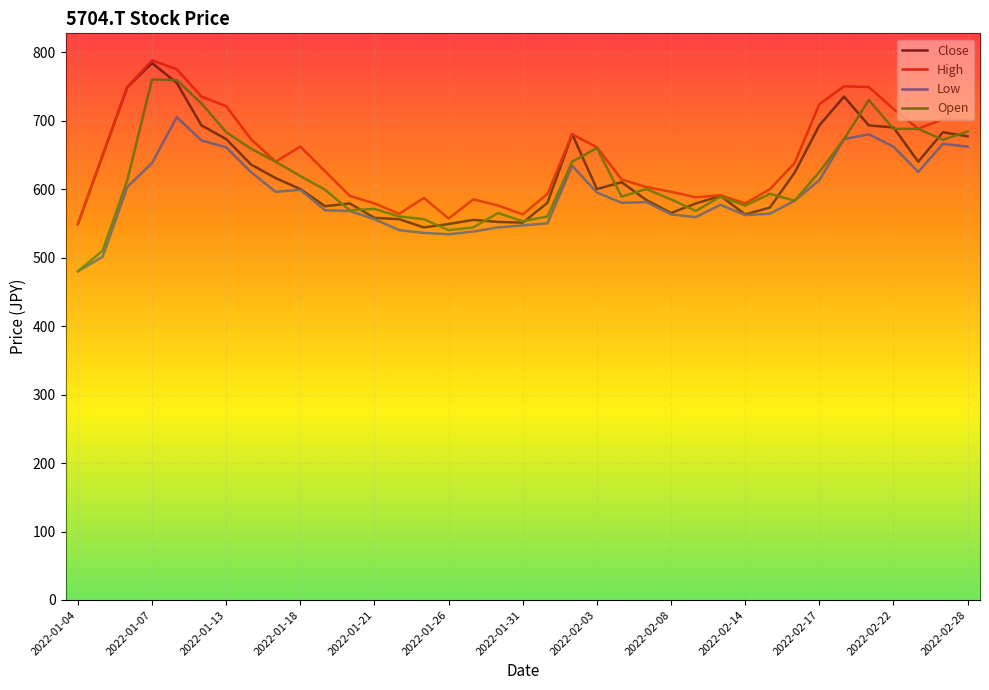

True or false: Close has more than 0 points higher than both neighbors.

True